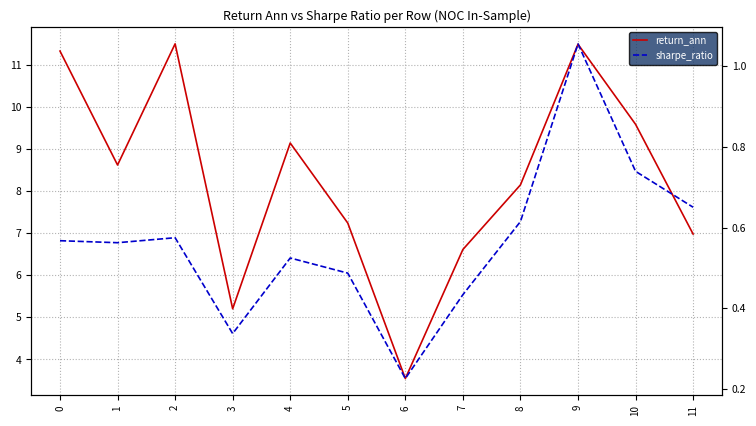

In return_ann, how many points are higher than both neighbors (excluding endpoints)?

3